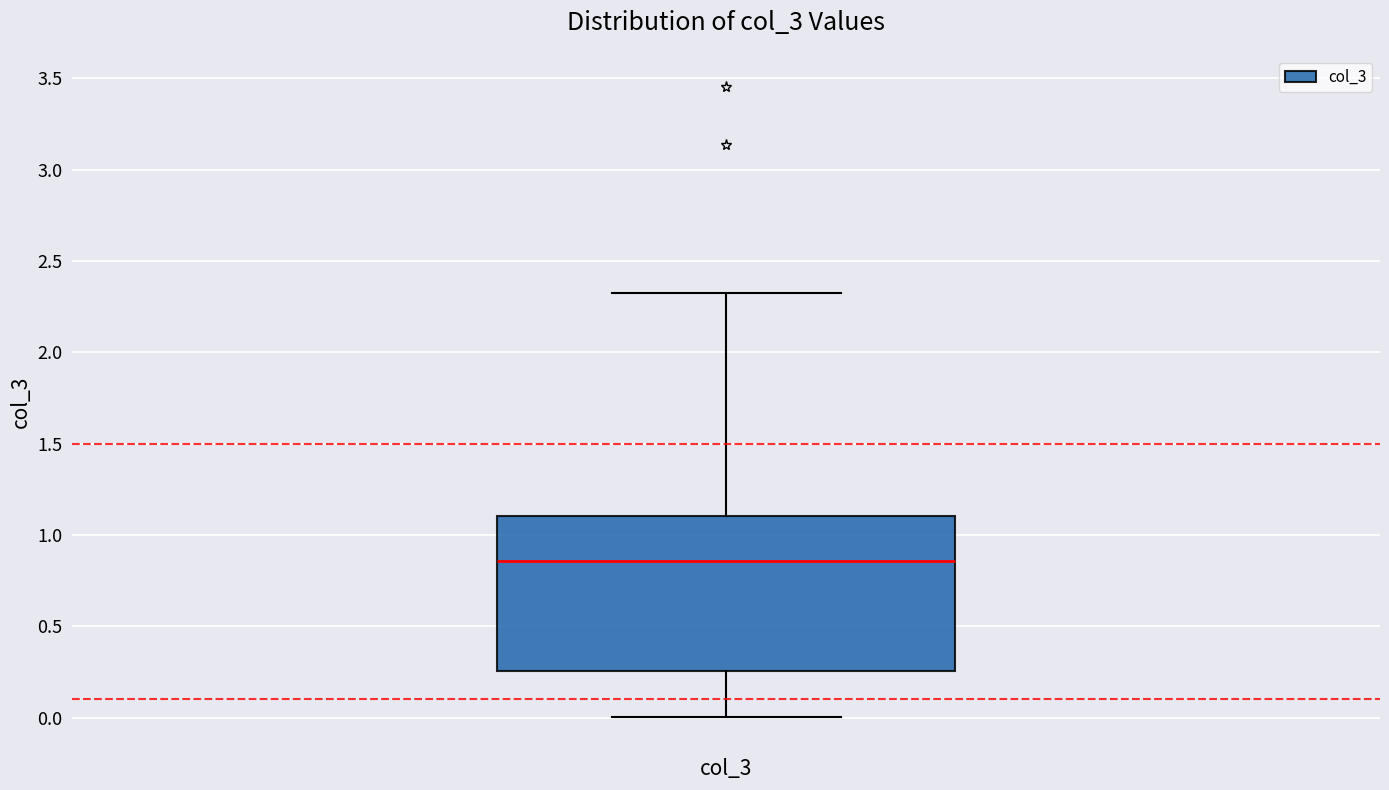

Read this box plot against the y-axis: the position of the median line, the range covered by the box, and the ends of both whiskers. The values are not printed on the chart, so give them approximately, as read against the axis.

median 0.85, box 0.25 to 1.10, whiskers 0.00 to 2.35